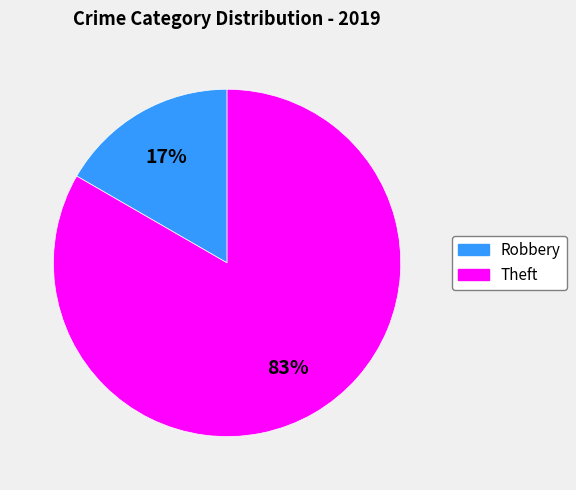

True or false: Theft accounts for 83% of the total.

True